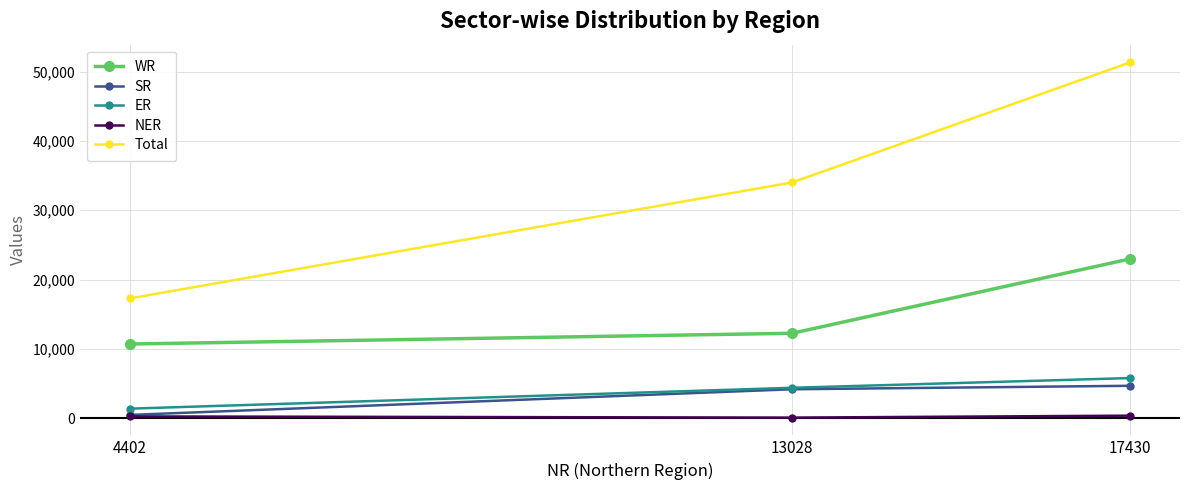

What is the difference between the second highest and minimum values in the NER series?

171